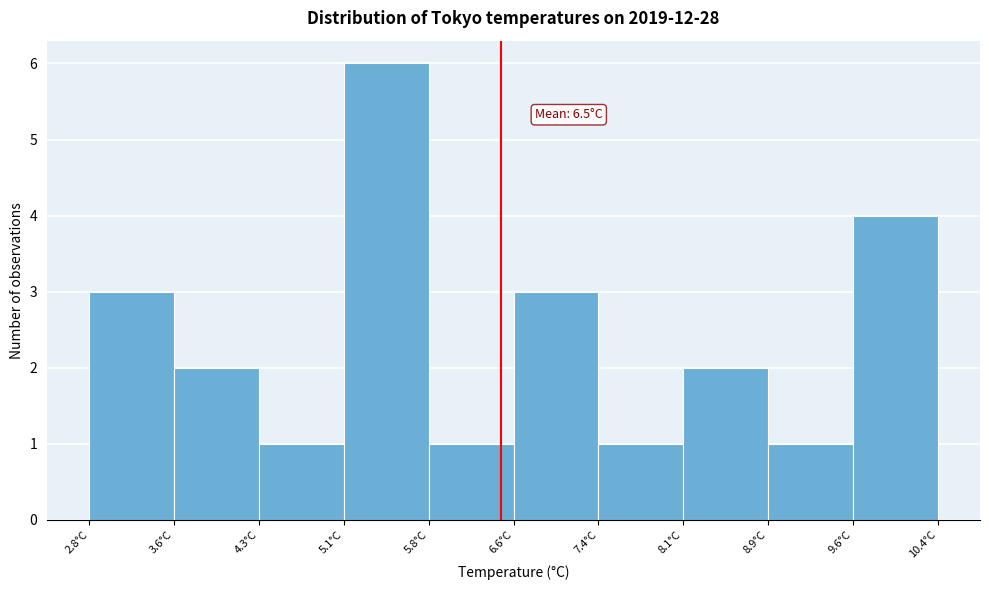

Over which range of the x-axis is the bar tallest?

5.08 to 5.84